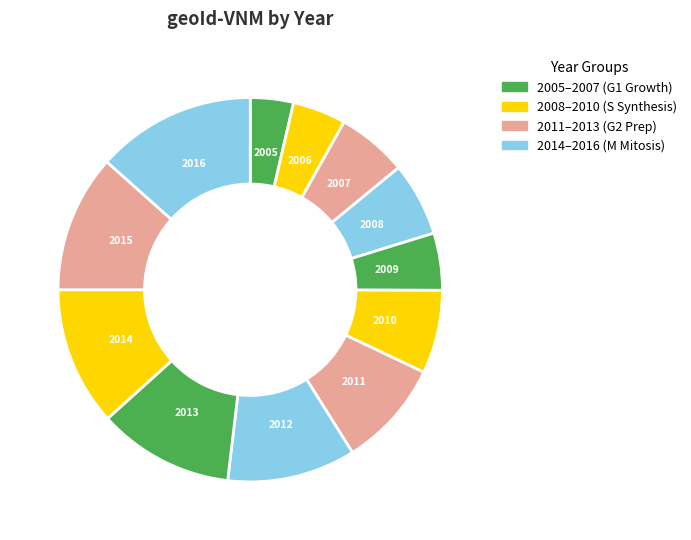

Does 2005 represent more than half of the total?

No